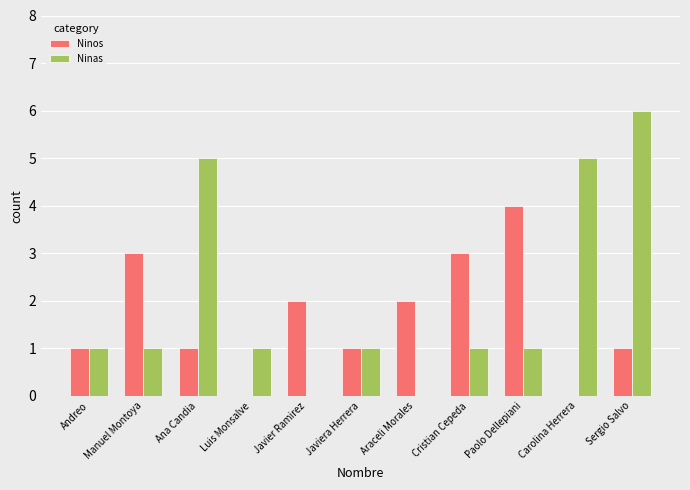

Does the chart contain stacked bars?

No